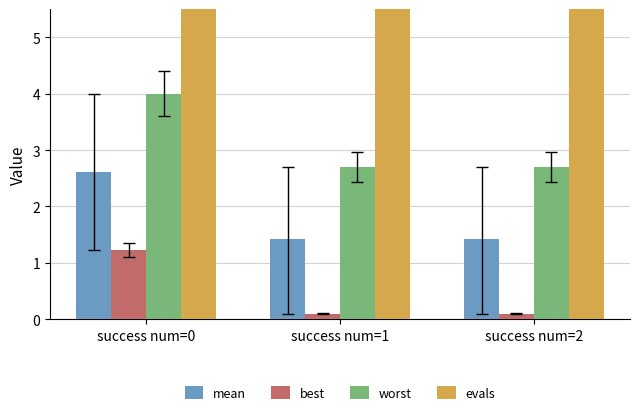

Count the mean values in the range 1 to 2.

2